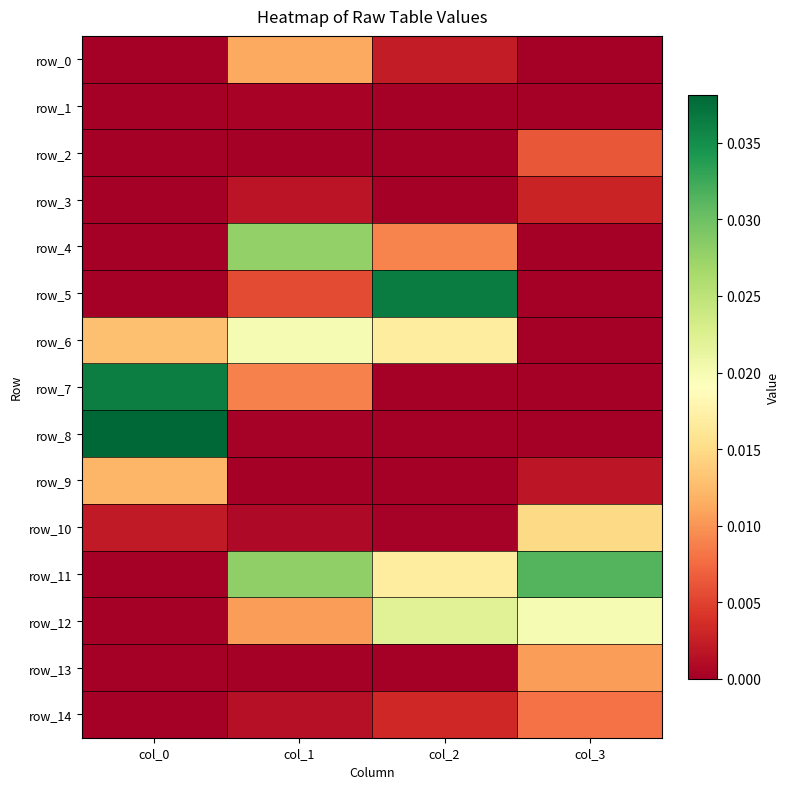

Which series has the widest spread of values?

row_8